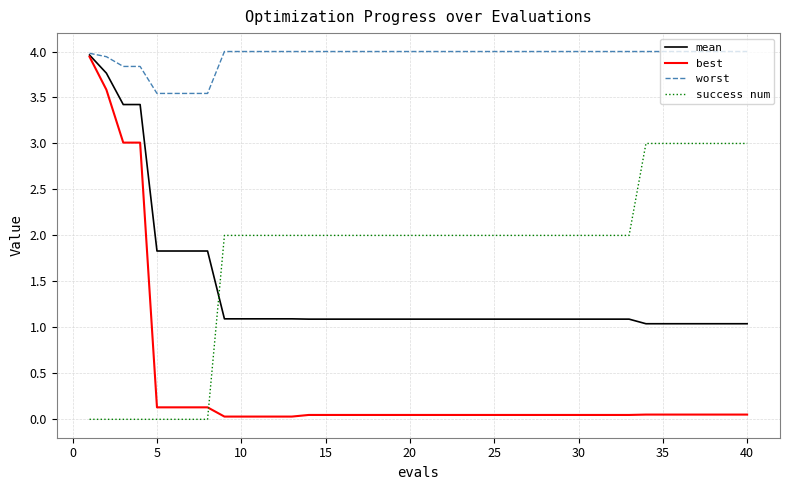

How many times do mean and success num cross each other?

1